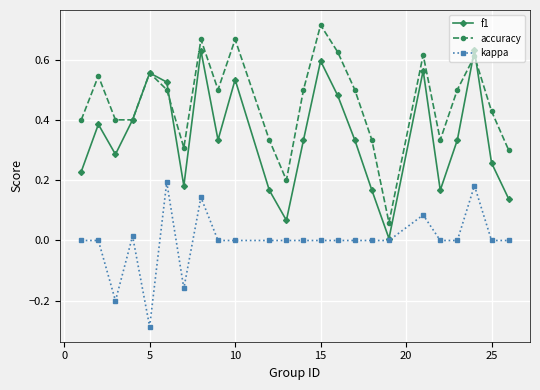

Rank the series by their average value, from highest to lowest.

accuracy, f1, kappa